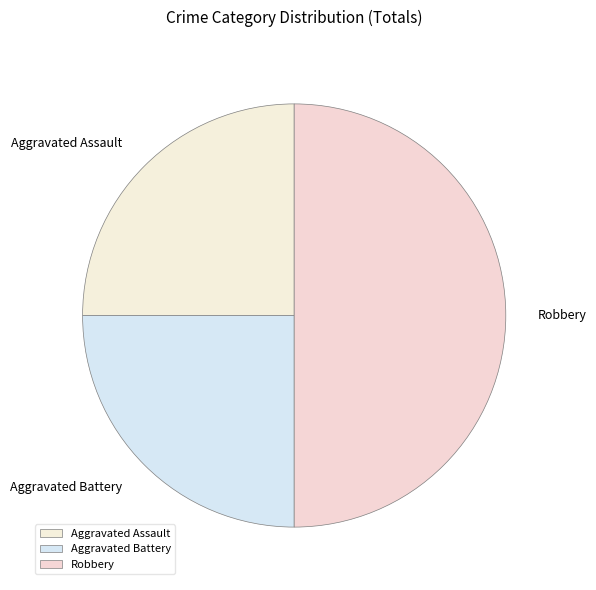

Count the number of slices in the pie.

3